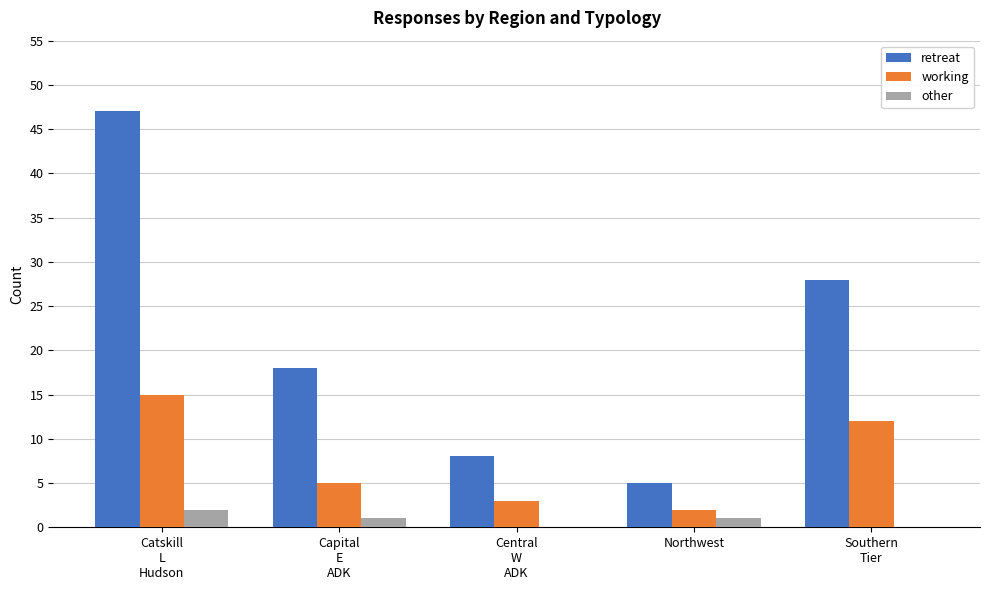

What is the maximum value shown in the chart?

47